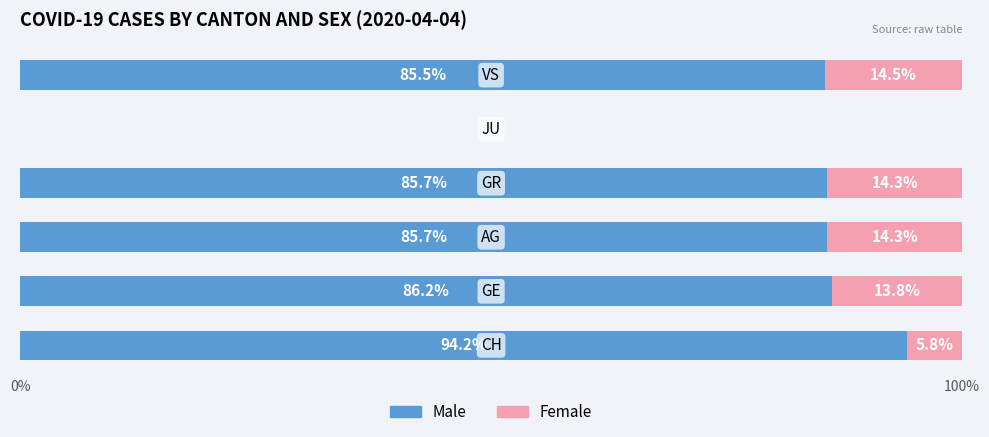

How many values in Male are above zero?

5